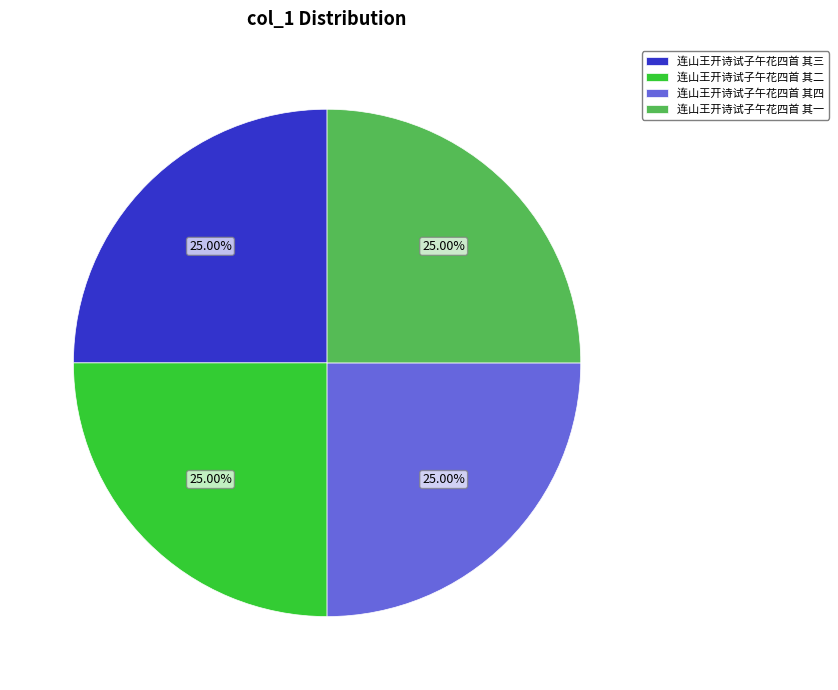

The 连山王开诗试子午花四首 其一 slice represents 25% of the pie. True or false?

True